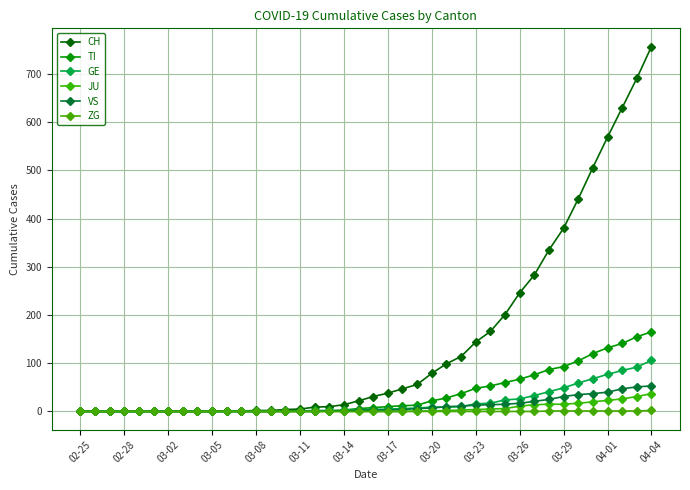

True or false: CH and JU cross at least once.

False